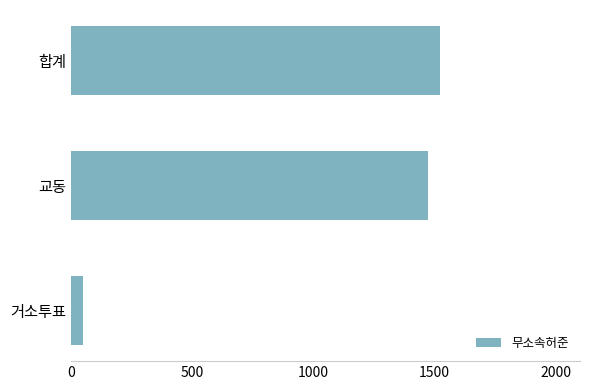

At which label is the value closest to 787?

교동